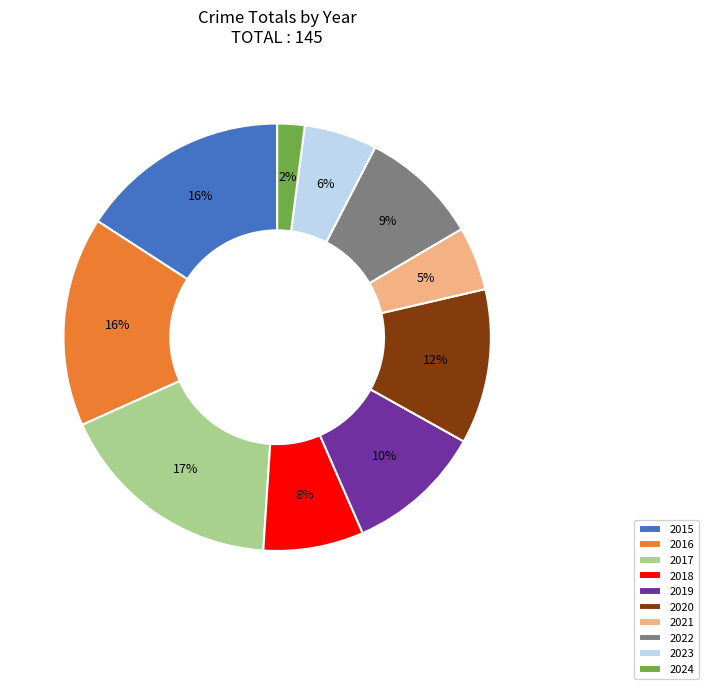

Which slice is the largest?

2017